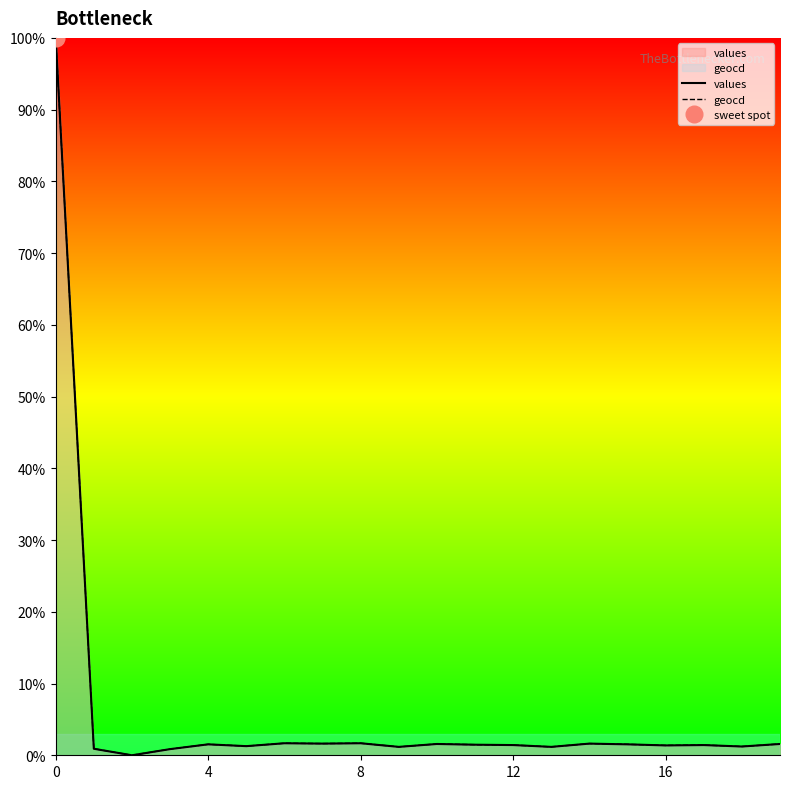

How many positive values does the values series have?

19